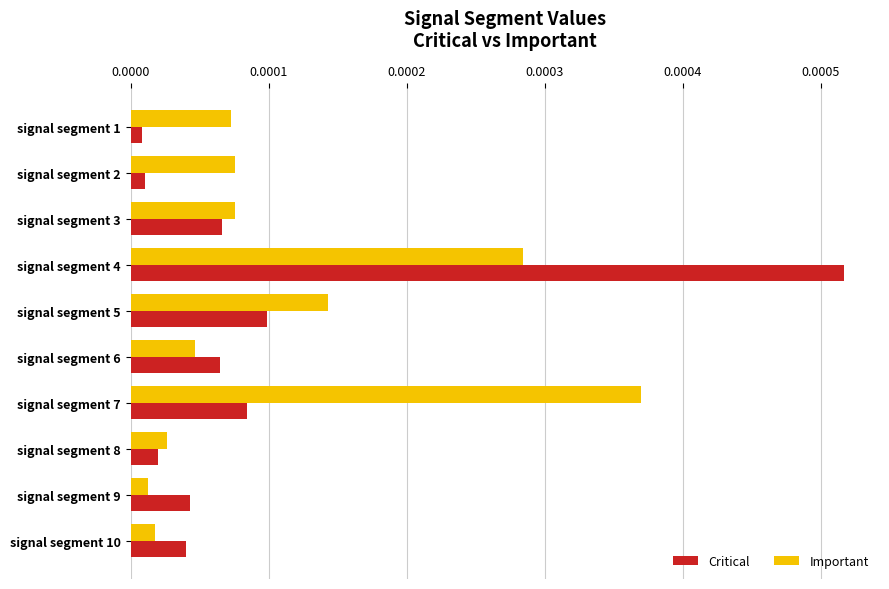

Which series changed the most between signal segment 2 and signal segment 3?

Critical